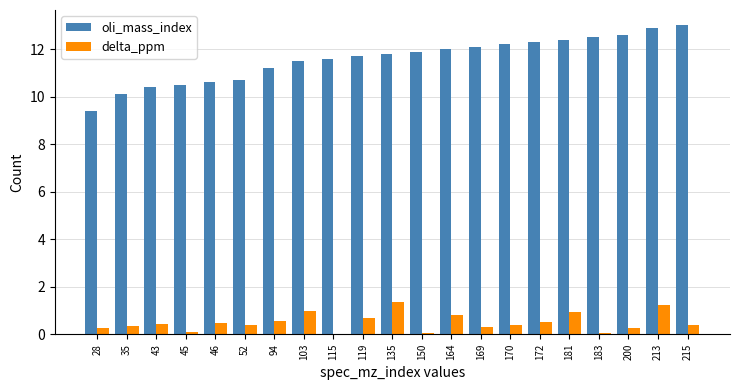

Is the value of delta_ppm at 181 greater than the value of oli_mass_index at 94?

No